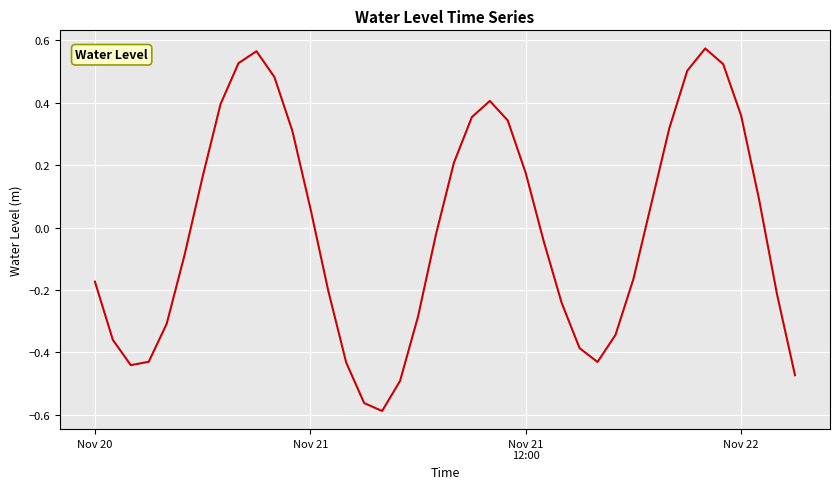

What is the difference between the maximum and minimum values?

1.2